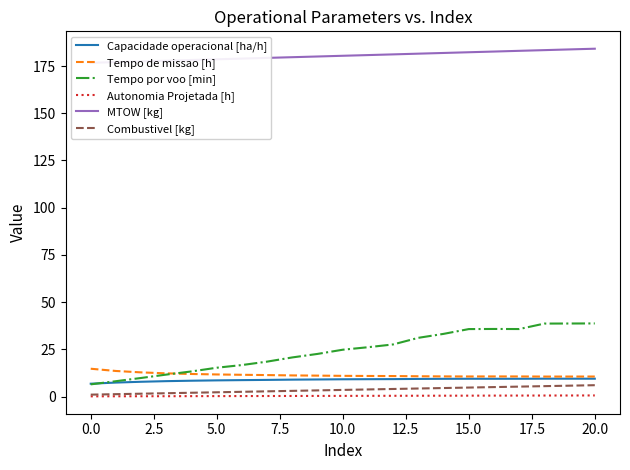

Which series has the widest spread of values?

Tempo por voo [min]